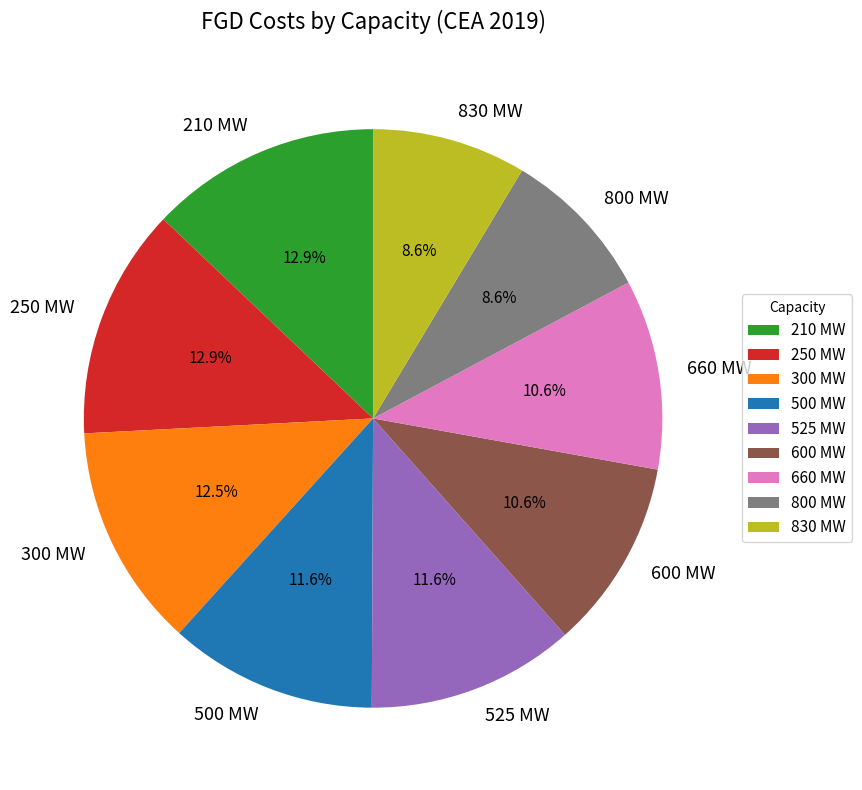

Is there any slice that represents more than half of the pie?

No